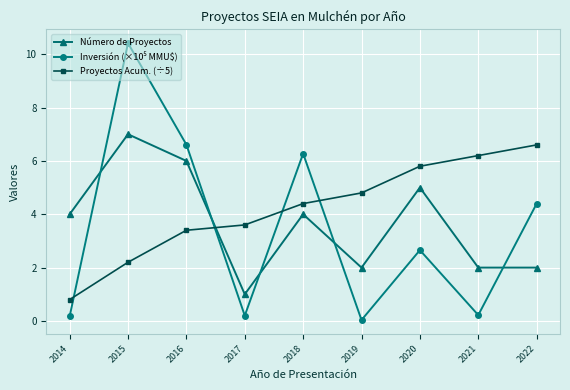

What is the spread (max minus min) of values at 2018?

2.3